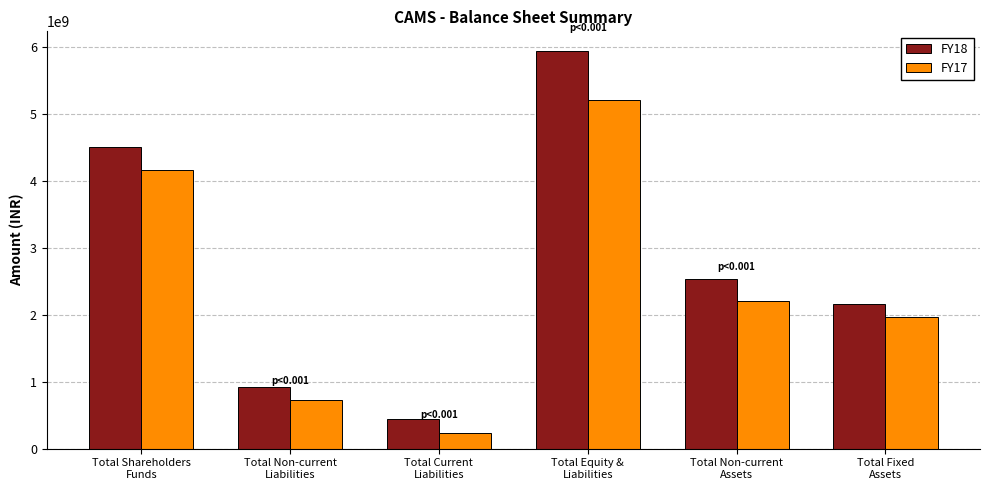

Rank the series at Total Shareholders
Funds from lowest to highest value.

FY17, FY18